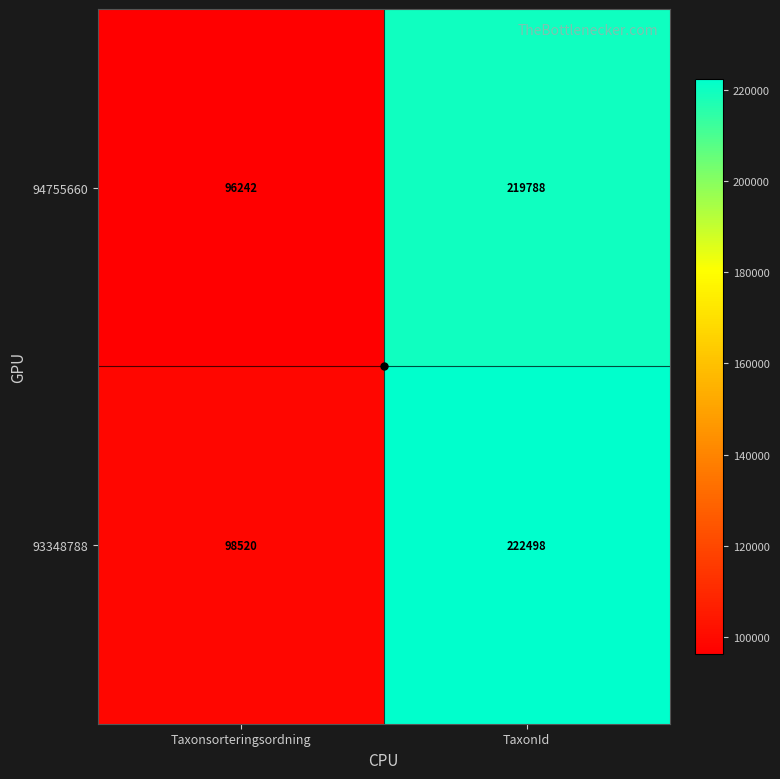

What is the total value across all series at TaxonId?

442286